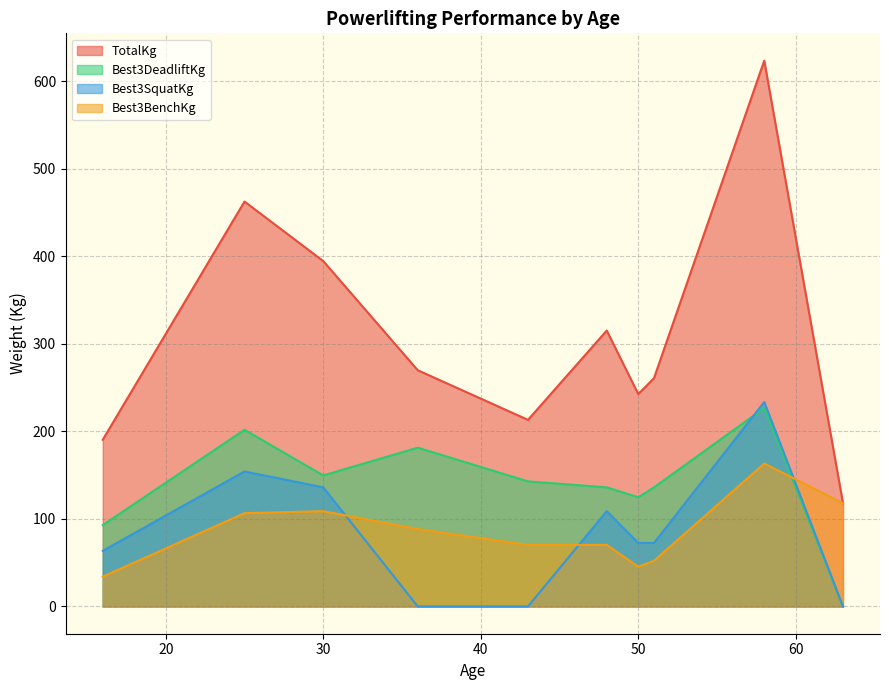

Which series ends up on top after the final intersection of Best3SquatKg and Best3BenchKg?

Best3BenchKg